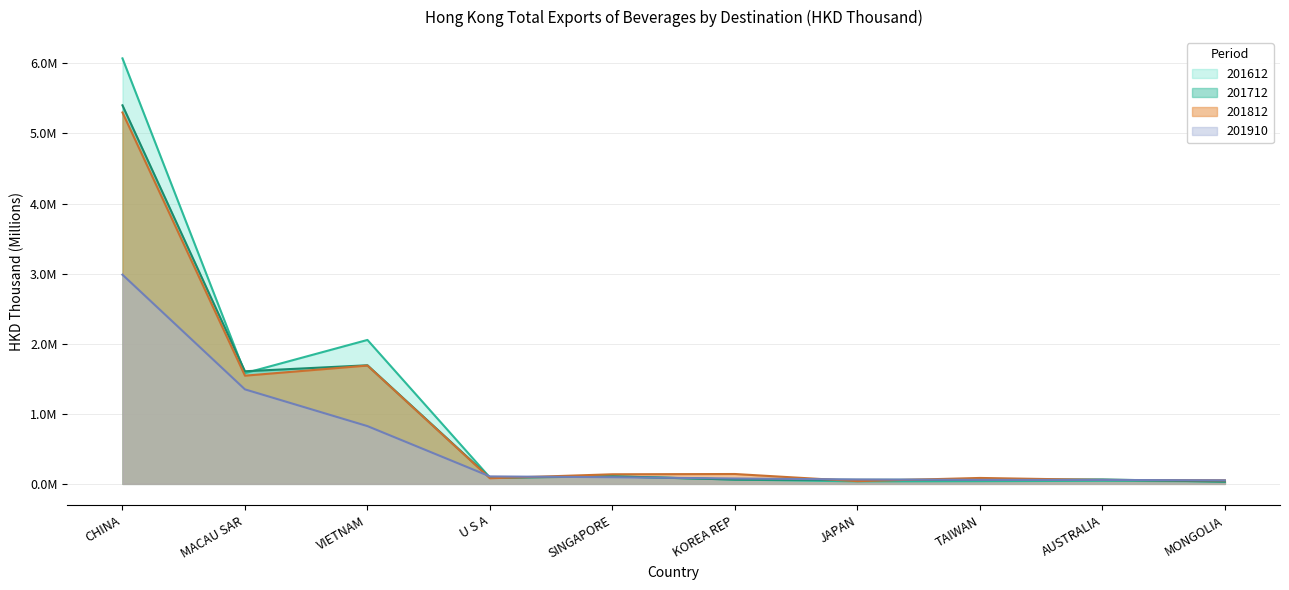

Between KOREA REP and VIETNAM, which is larger?

VIETNAM